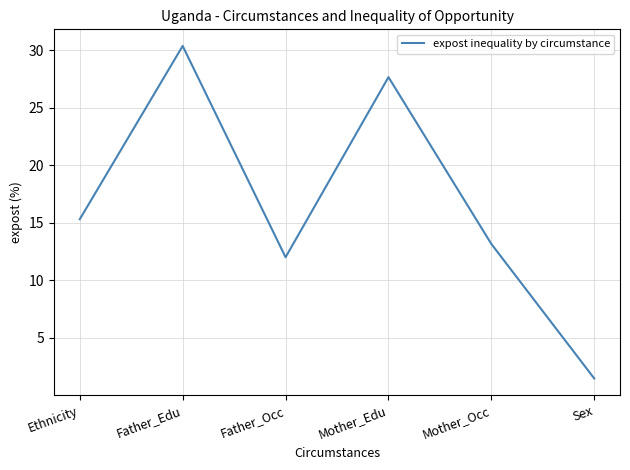

What position from the left is Mother_Occ?

5